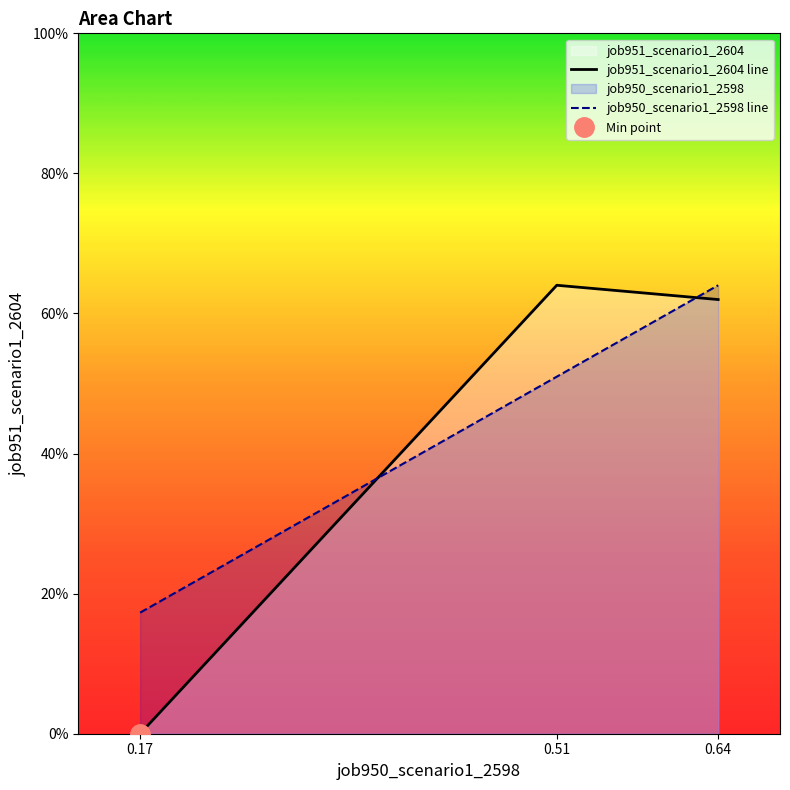

Reading left to right, list all the values displayed in this chart.

job951_scenario1_2604 line: 0.17=0.0	0.51=0.6	0.64=0.6
job950_scenario1_2598 line: 0.17=0.2	0.51=0.5	0.64=0.6